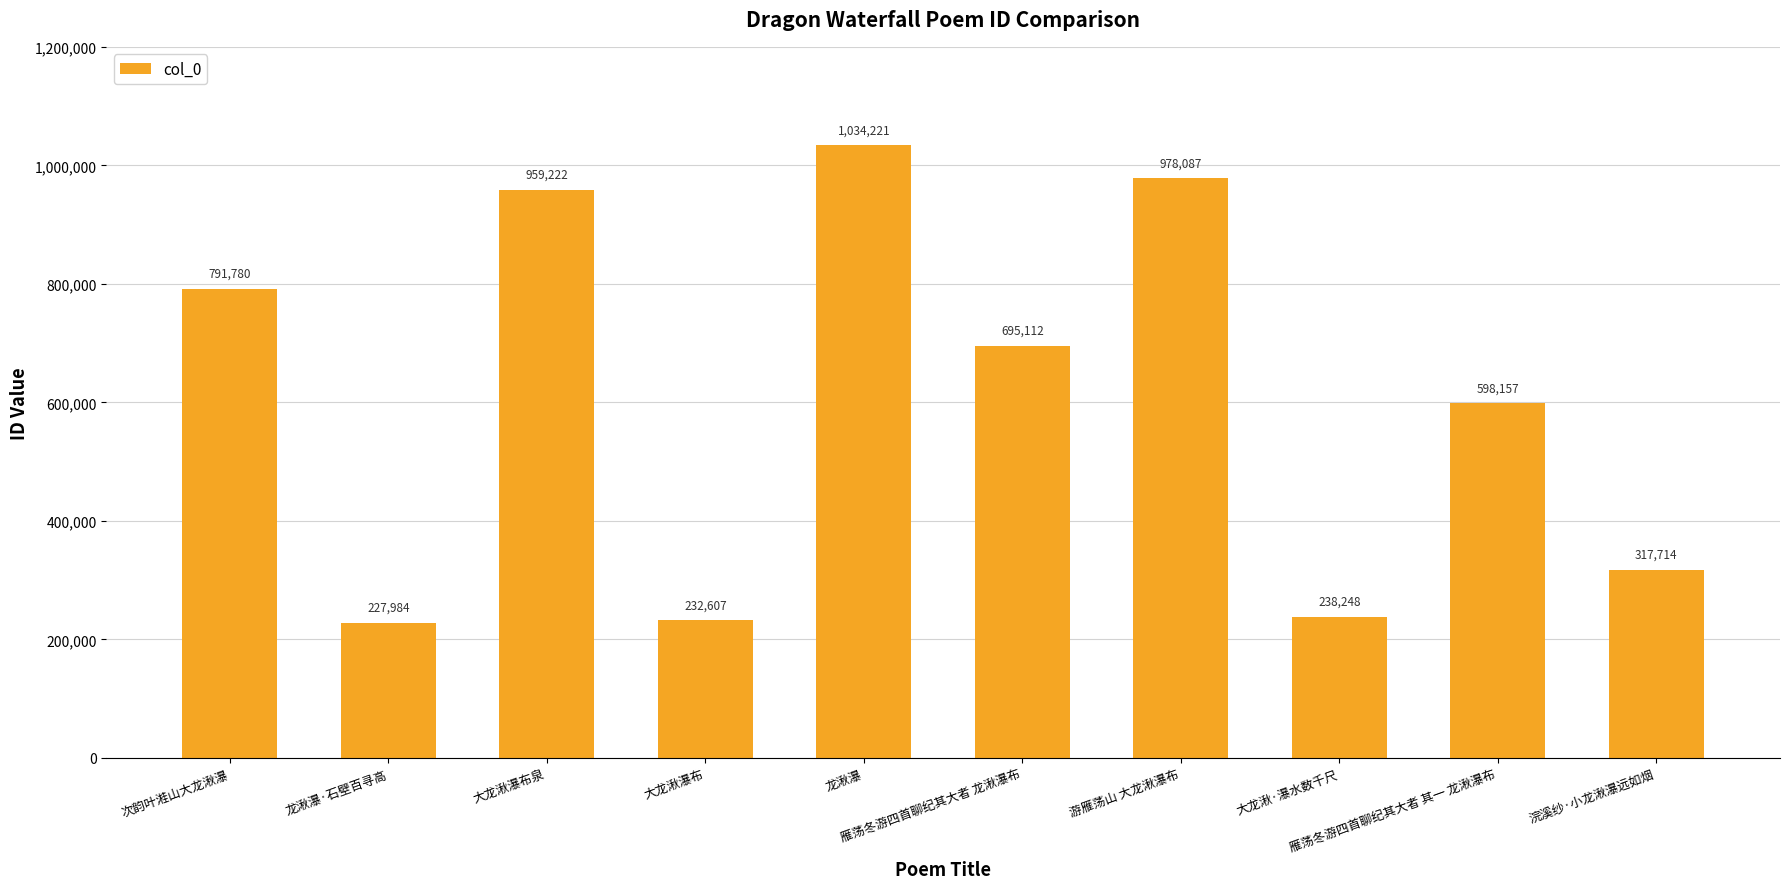

What is the change in value from 游雁荡山 大龙湫瀑布 to 雁荡冬游四首聊纪其大者 其一 龙湫瀑布?

-379930